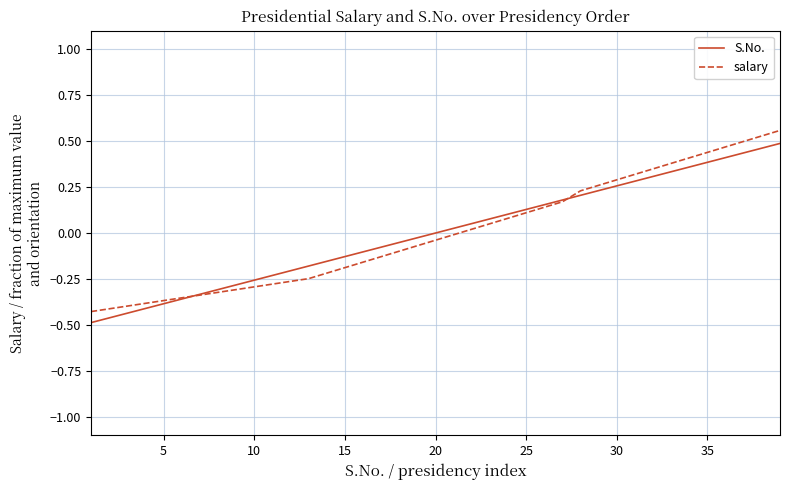

The salary series shows -0.2 at 15. True or false?

True